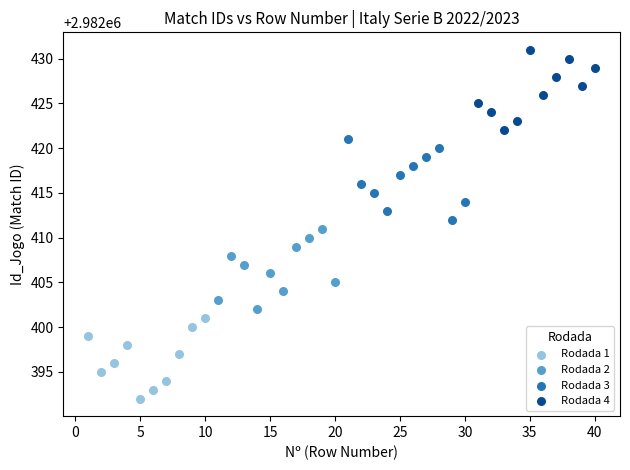

Which series reaches the maximum Y coordinate?

Rodada 4